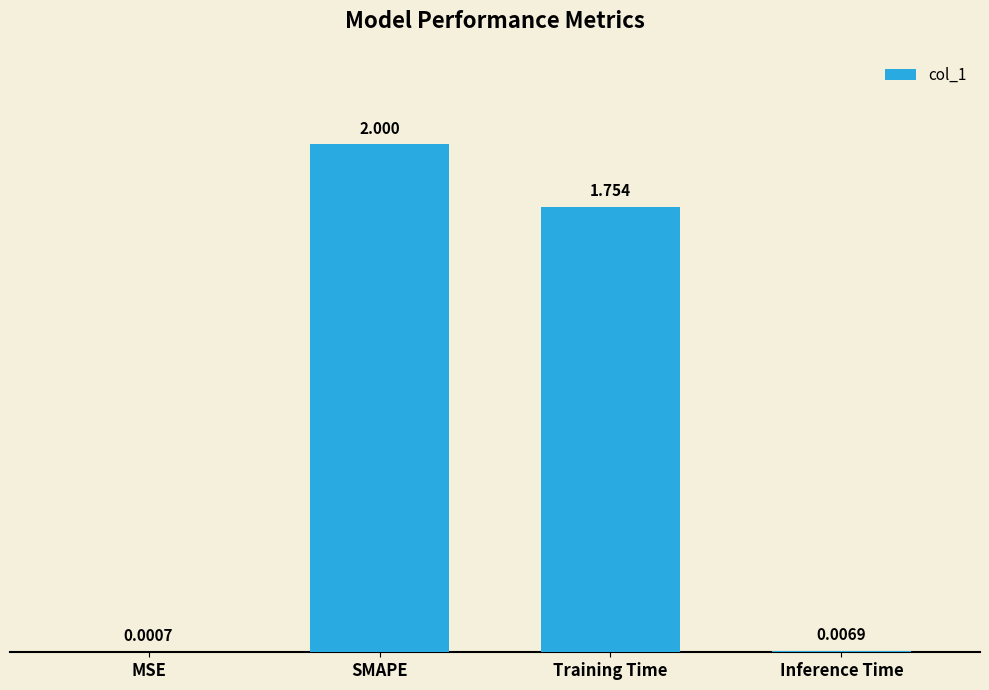

Where is the data nearest to the value 1?

Training Time